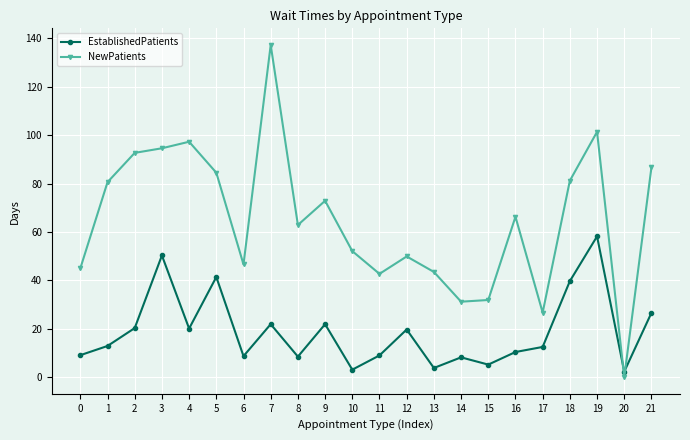

Where do NewPatients and EstablishedPatients first cross each other?

19 and 20